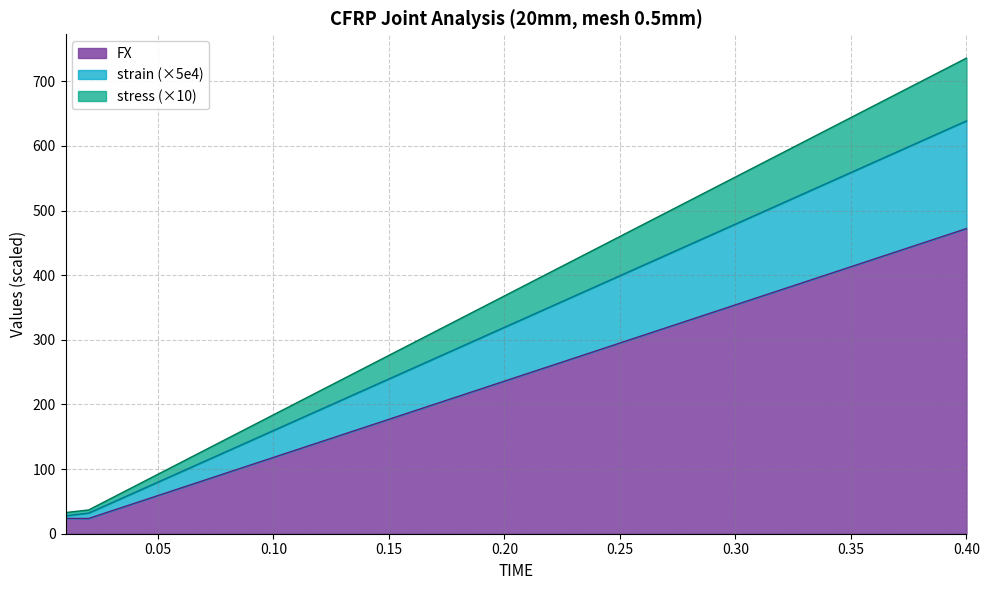

What is the value of the strain point at the 3rd from the left?

47.9